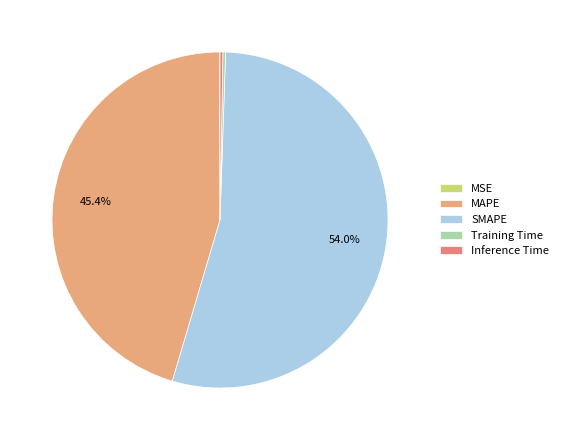

What is the majority slice?

SMAPE